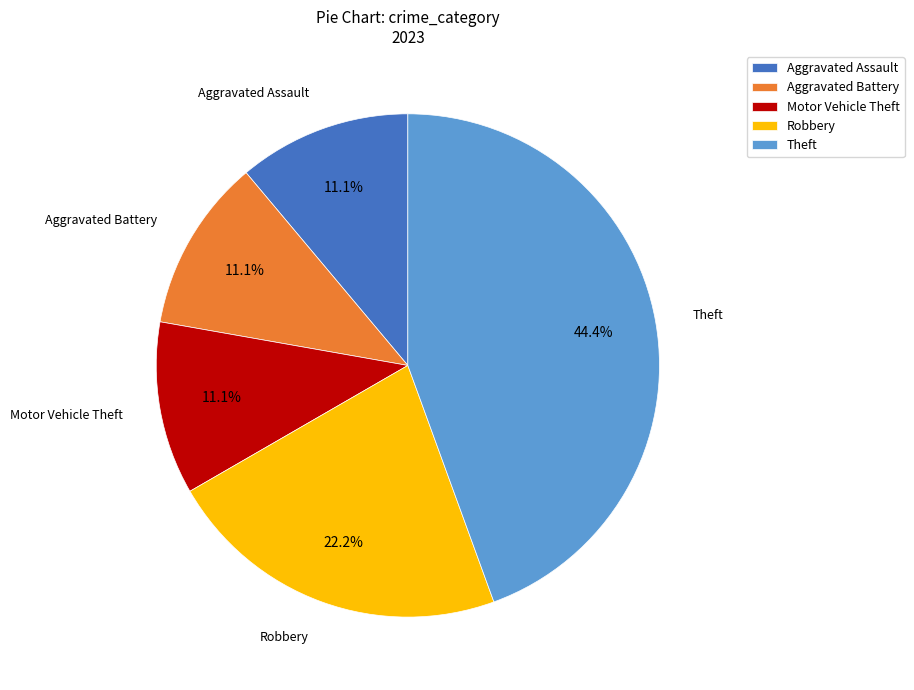

Do Aggravated Assault and Theft together represent more than half of the pie?

Yes